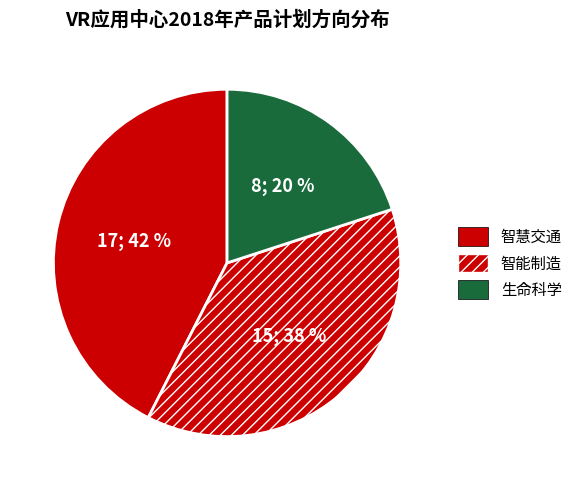

Is 智慧交通 the majority of the pie?

No